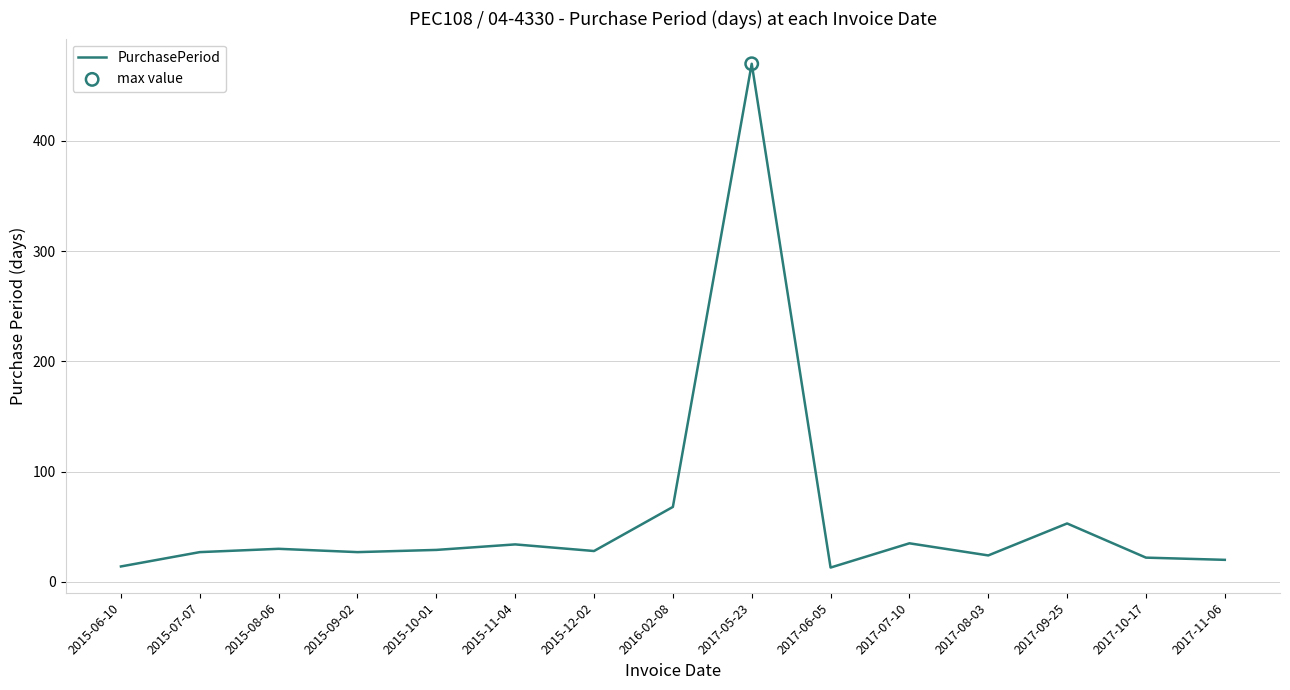

Approximately how many times larger is the value at 2017-06-05 compared to 2016-02-08?

0.2